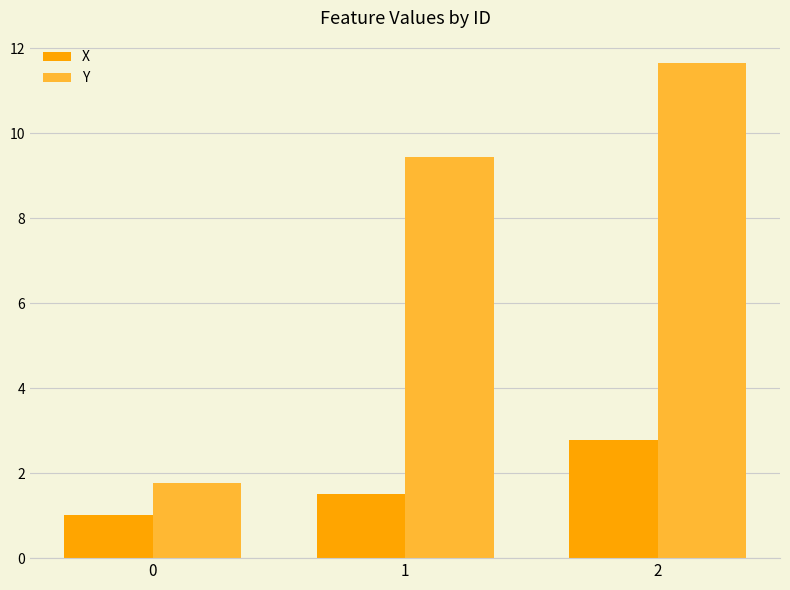

What is the difference between the highest and lowest values at 1?

7.9